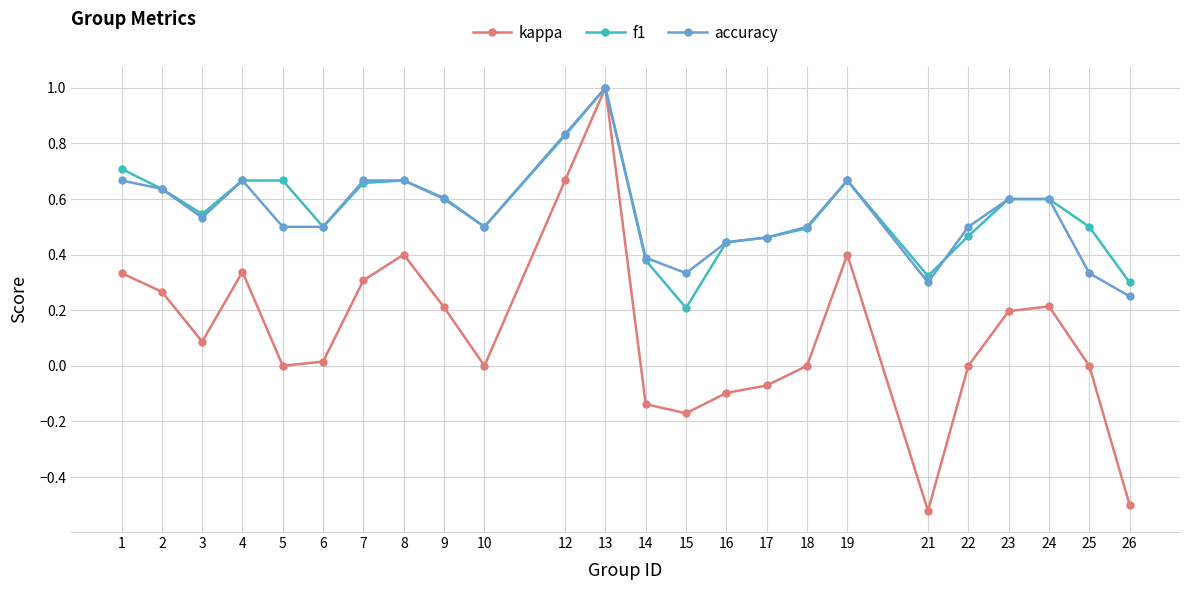

Which series changed the most between 15 and 23?

f1